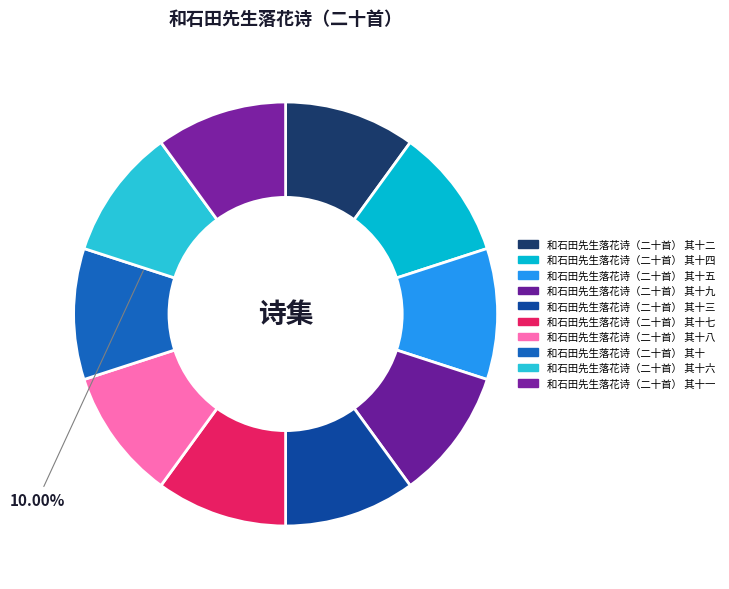

To the nearest percent, what is the combined percentage of 和石田先生落花诗（二十首） 其十九 and 和石田先生落花诗（二十首） 其十?

20%